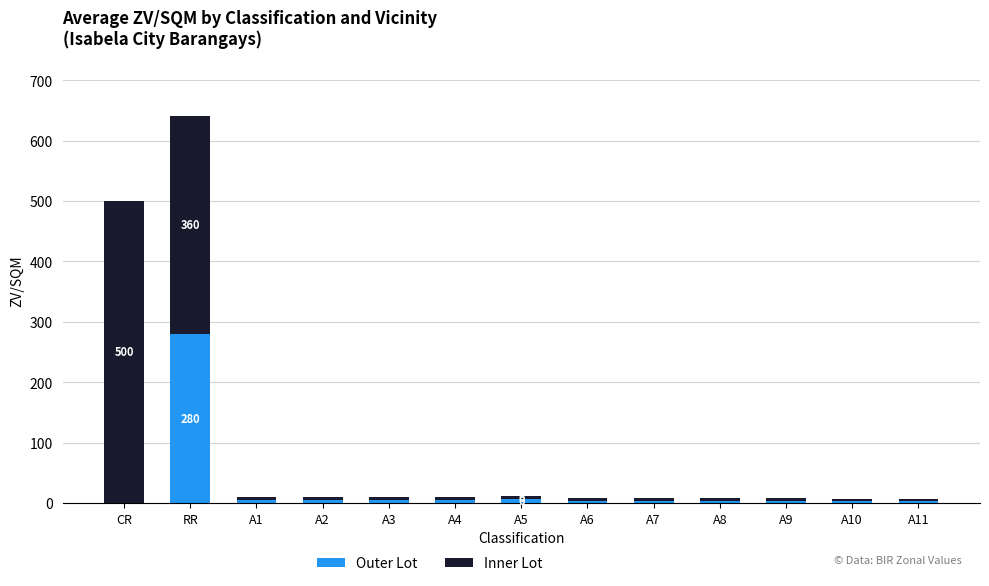

What is the sum of all Outer Lot values?

328